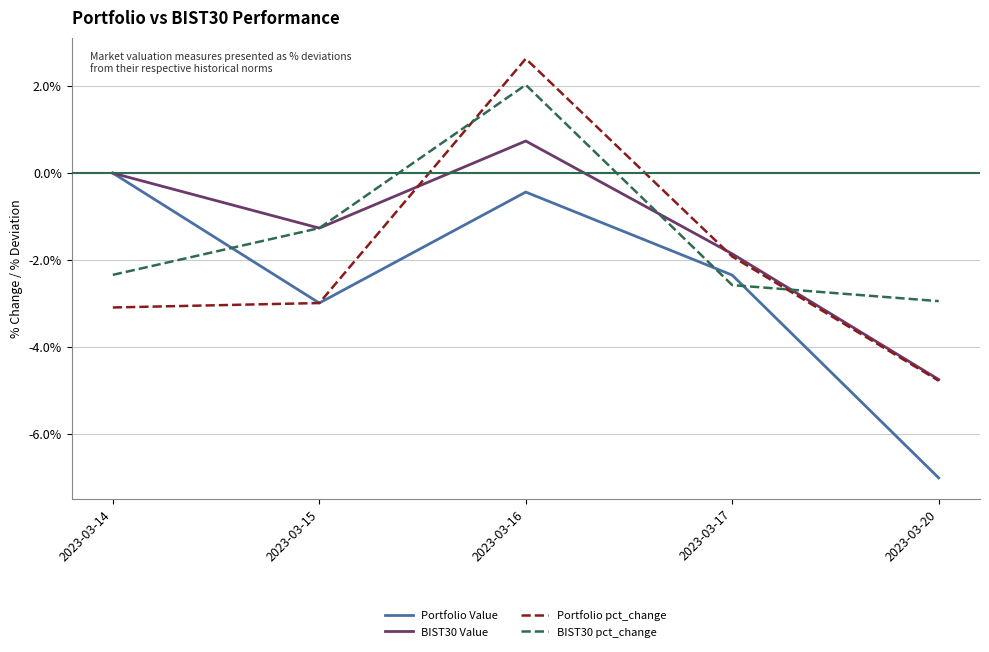

What is the maximum value for BIST30 pct_change?

2.0